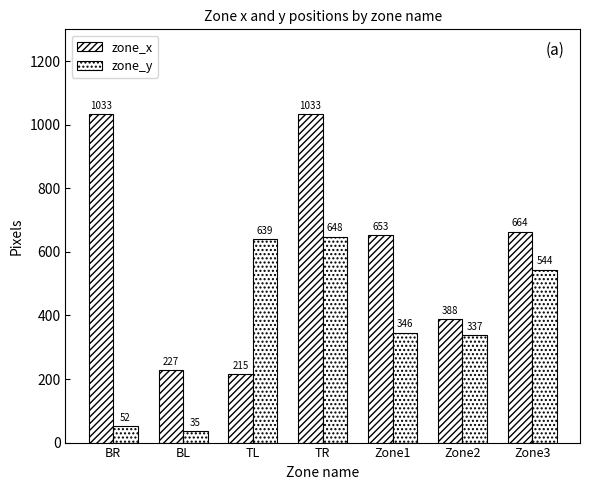

Reading right to left, list all the values displayed in this chart.

zone_x: 664	388	653	1033	215	227	1033
zone_y: 544	337	346	648	639	35	52